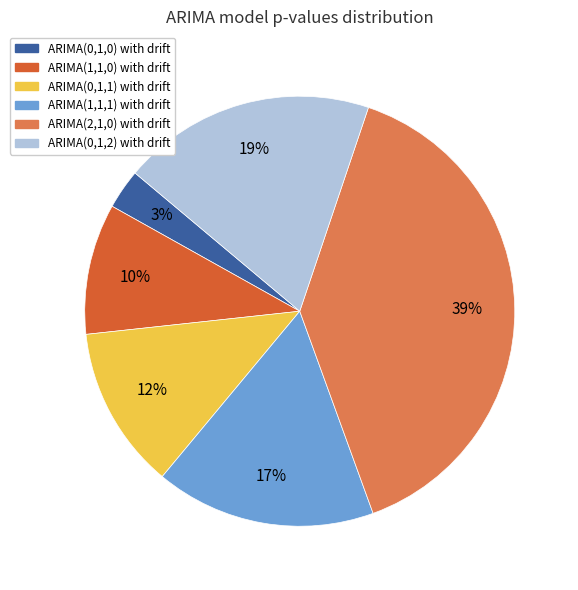

Is it true that ARIMA(2,1,0) with drift is 39% of the pie?

True